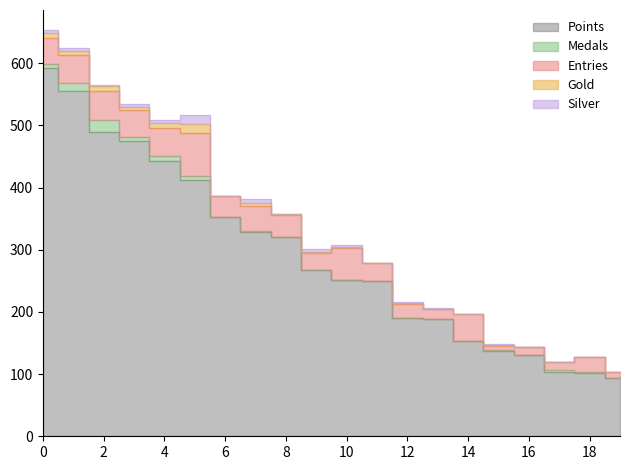

What is the greatest value displayed?

592